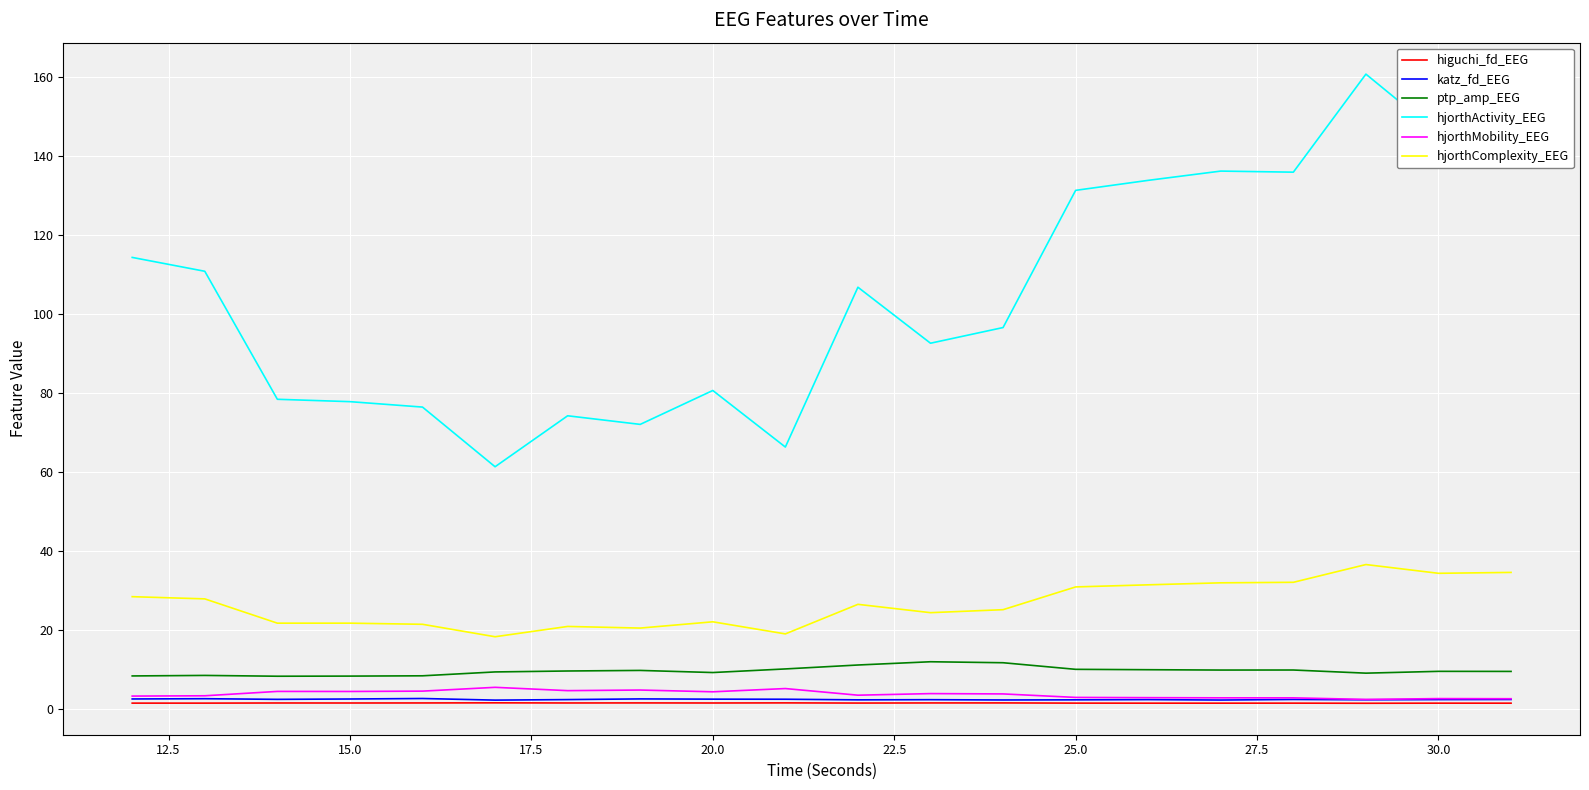

Which series has the widest spread of values?

hjorthActivity_EEG